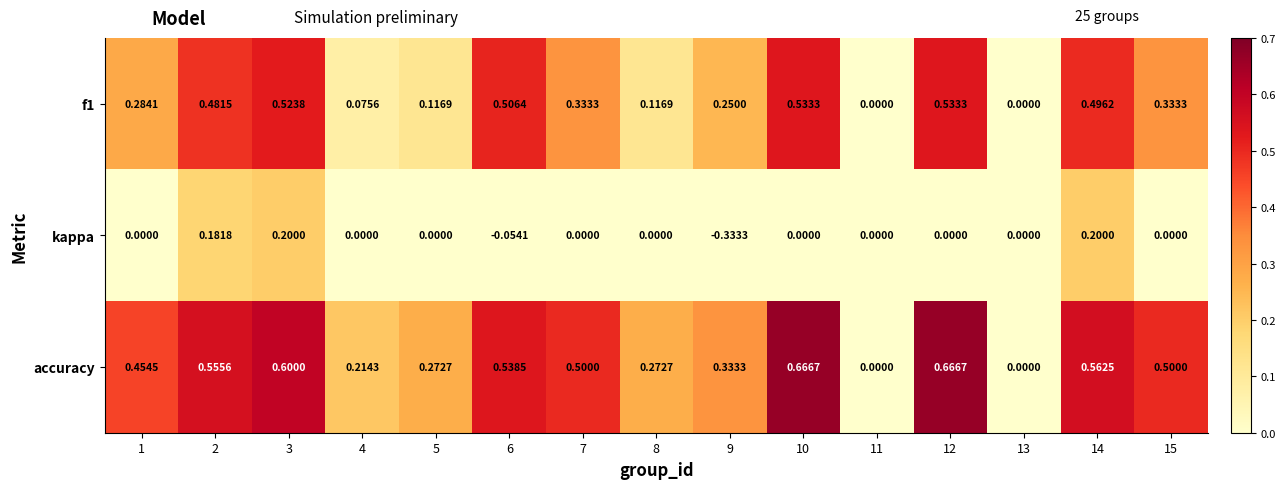

Rank the series by their maximum value, from lowest to highest.

kappa, f1, accuracy